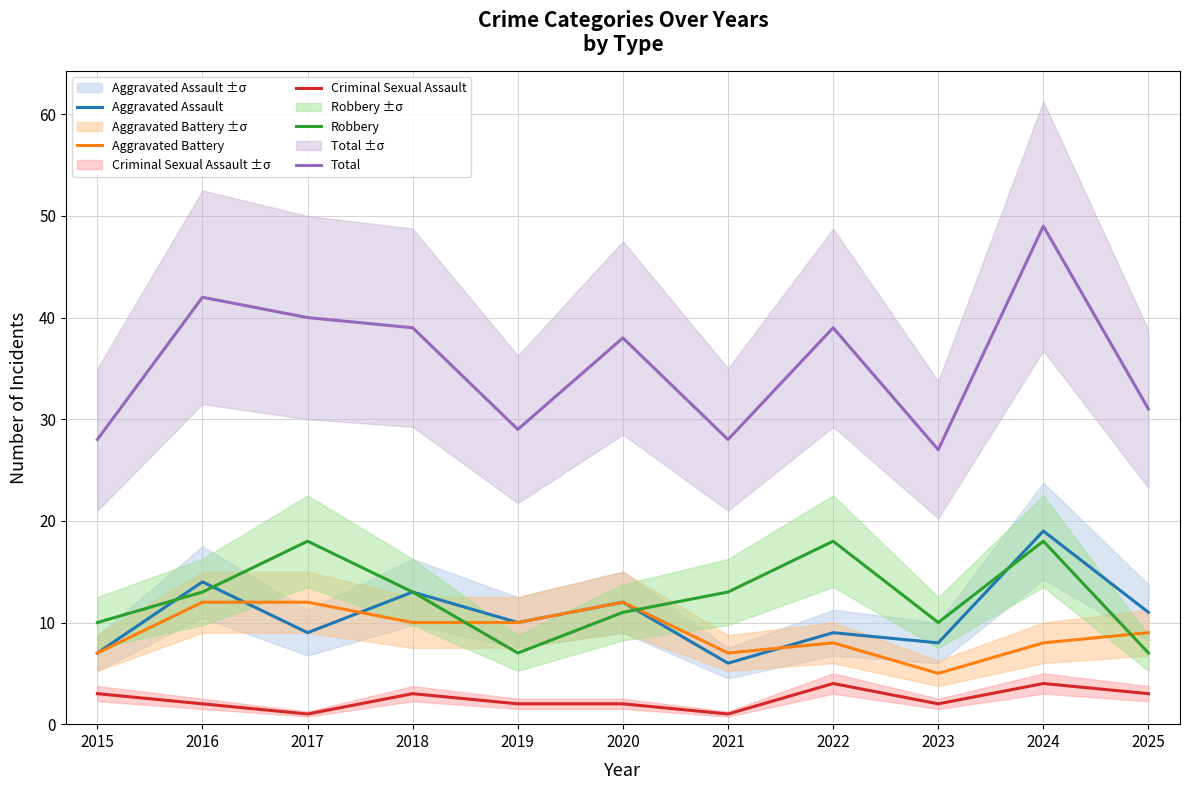

Where does the Robbery series first go above 13?

2017